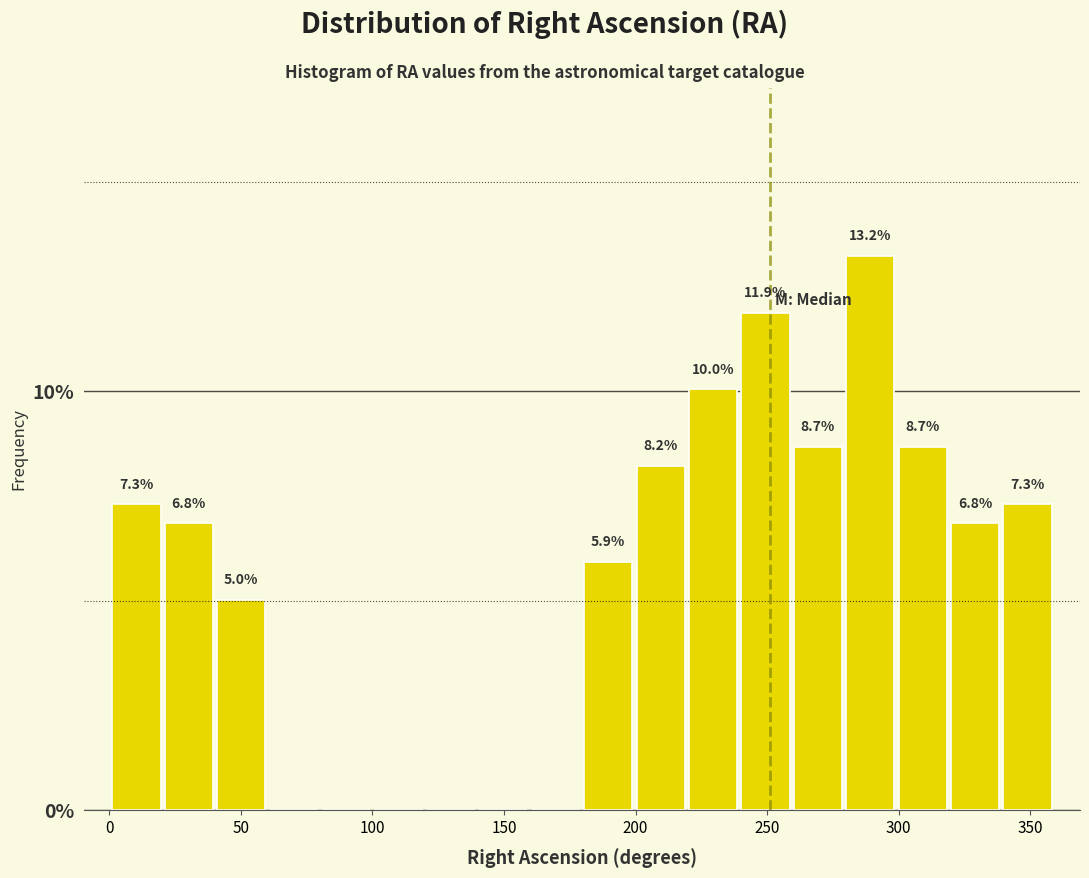

Read against the x-axis, roughly where is the centre of the tallest bar?

290